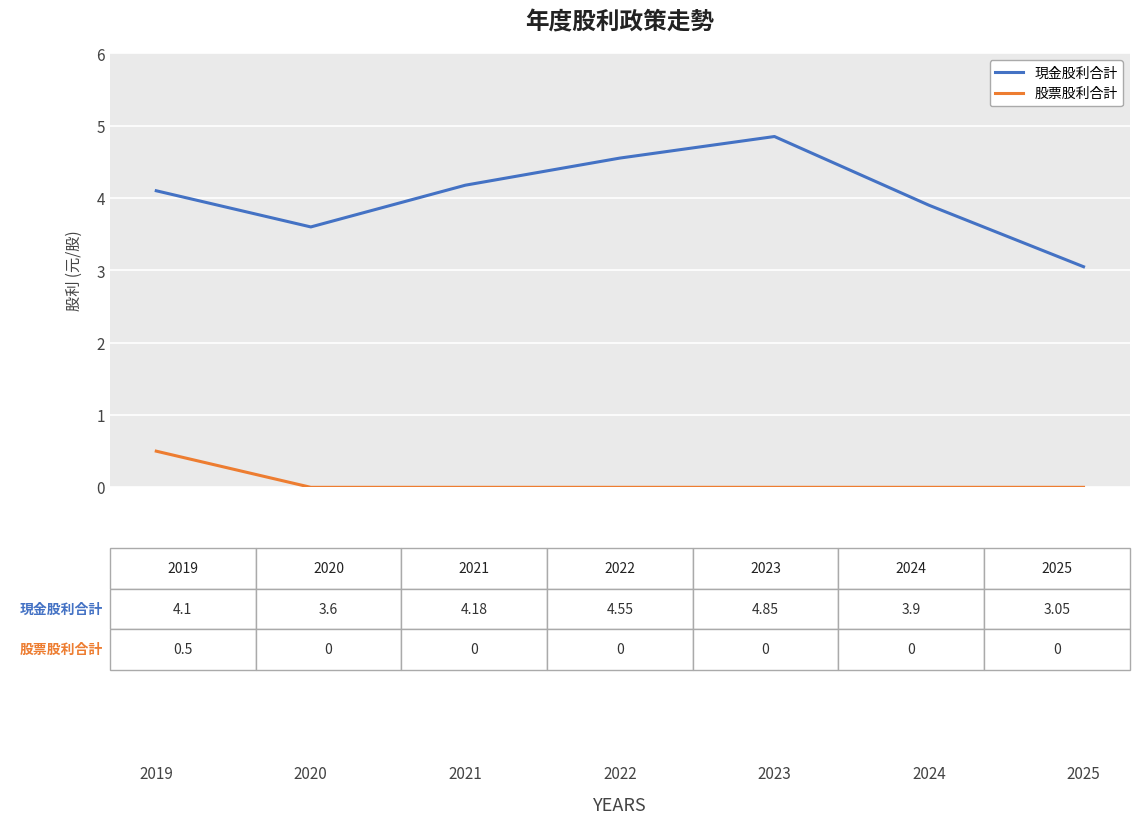

Which category has the lowest value in the 現金股利合計 series?

2025